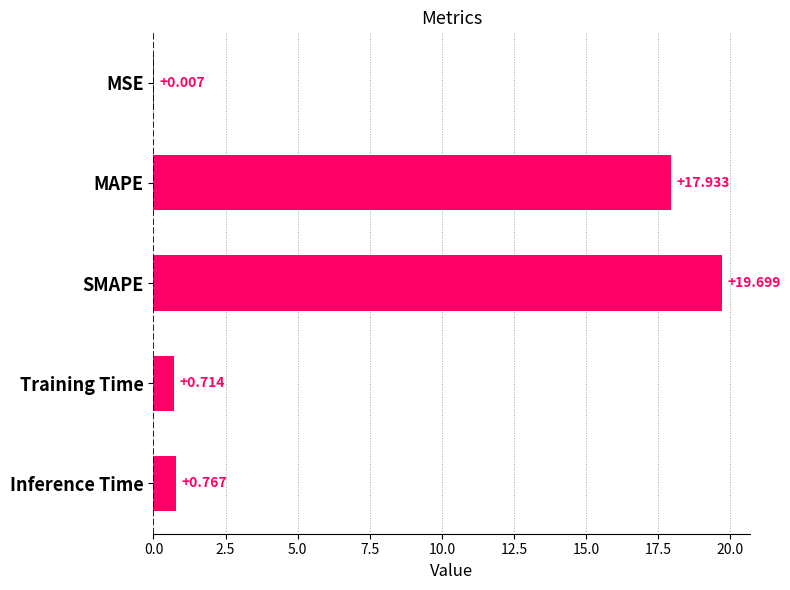

What is the sum of all values?

39.1